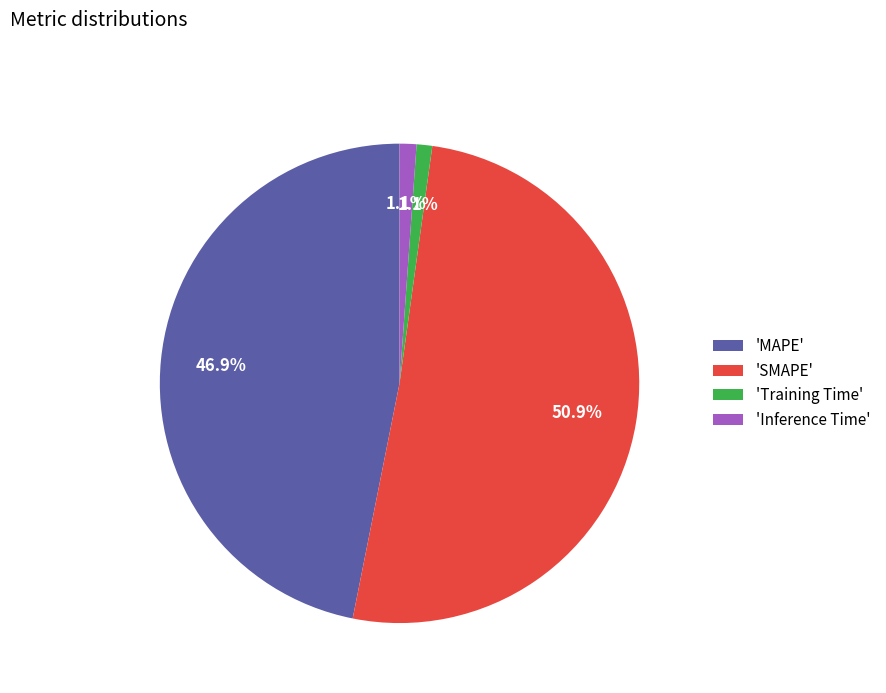

Between 'SMAPE' and 'MAPE', which is larger?

'SMAPE'